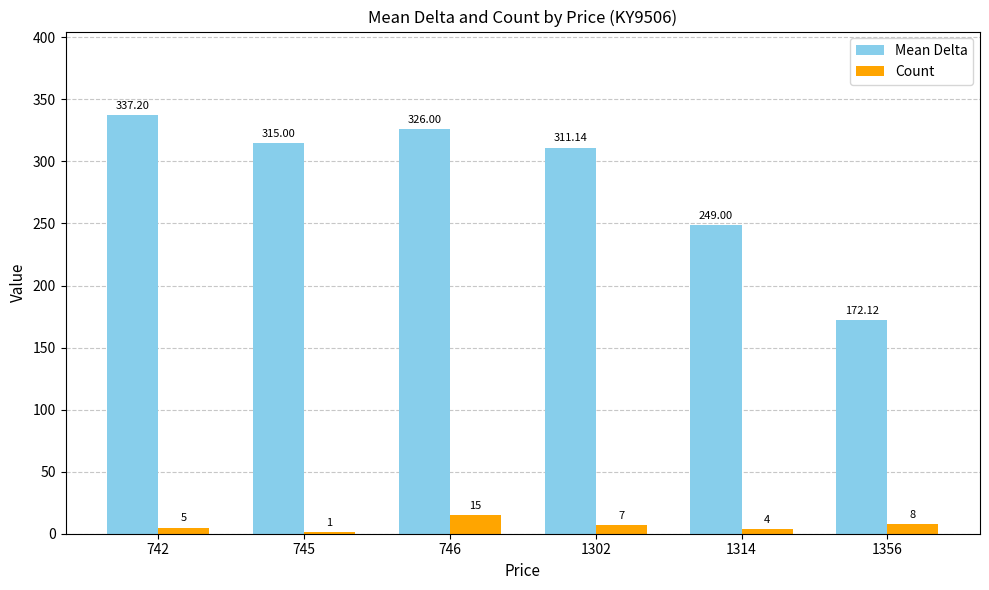

Which series changed the most between 742 and 1302?

Mean Delta